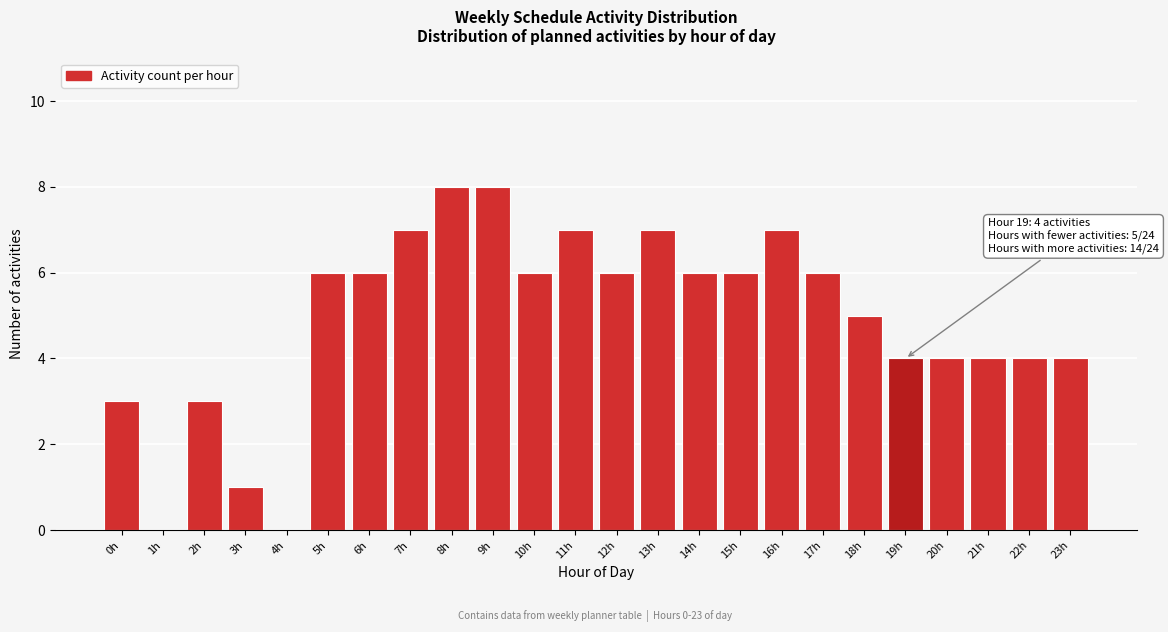

Is it true that the value at 0h is 4?

False